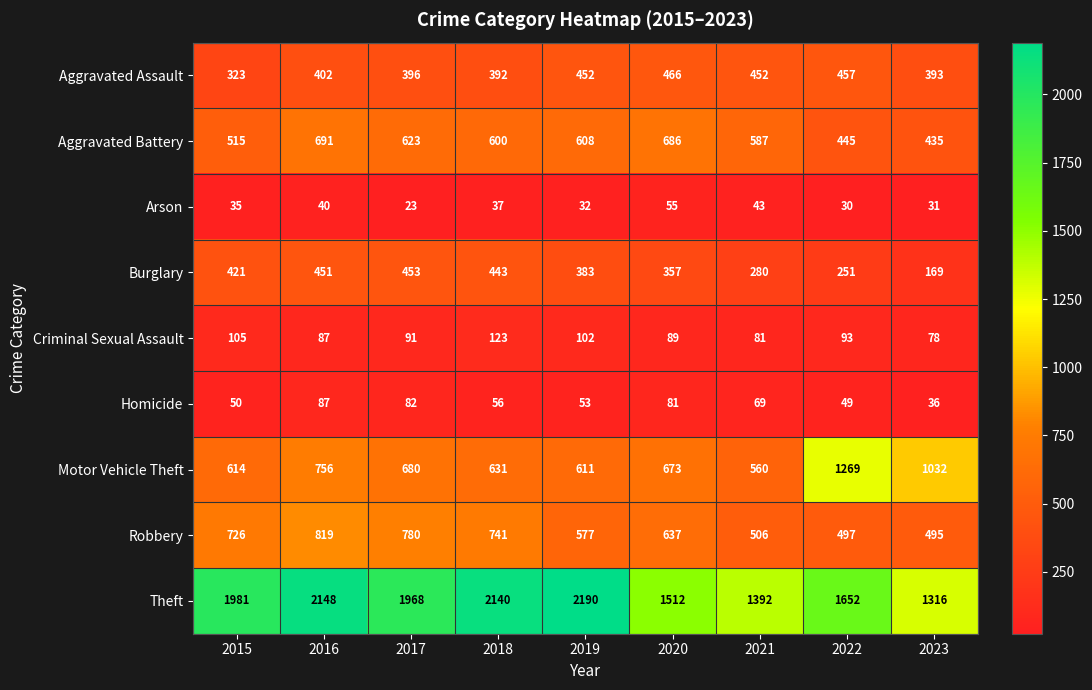

Where does the Criminal Sexual Assault series first go above 91?

2015